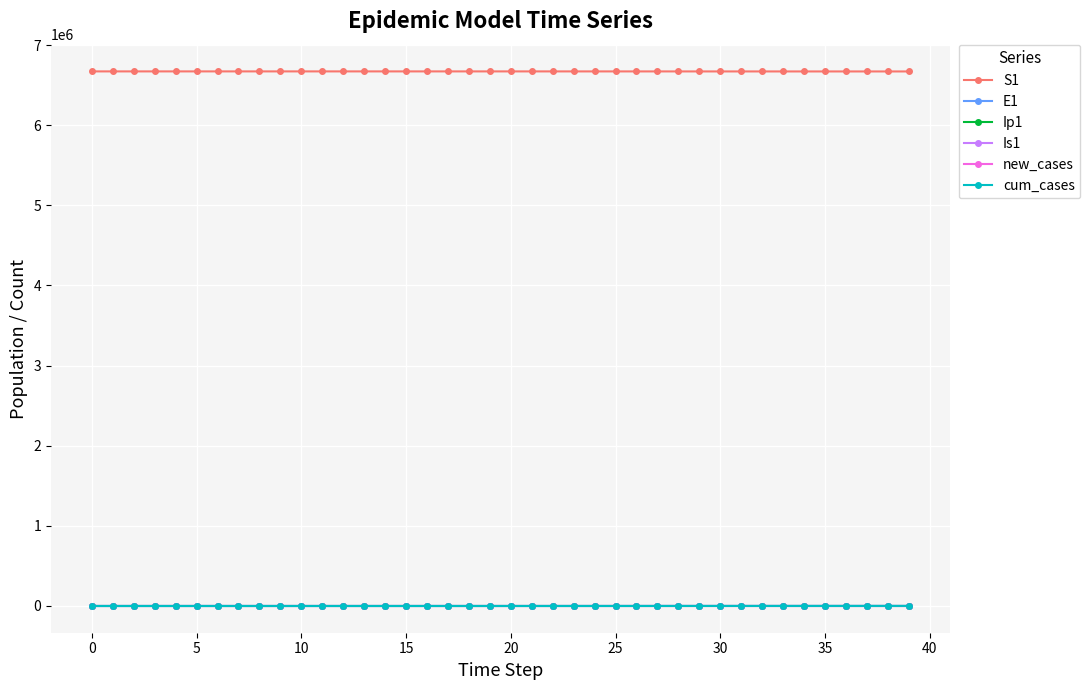

True or false: Is1 and S1 cross at least once.

False